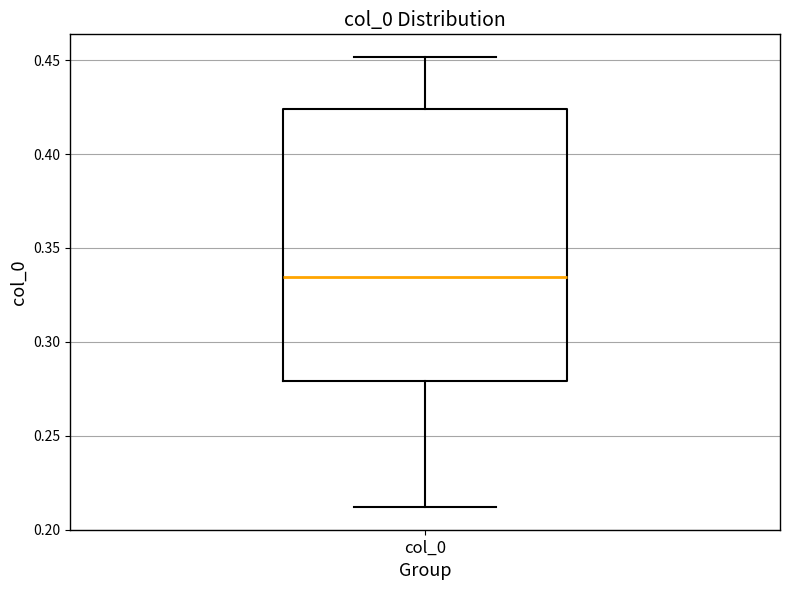

Transcribe this box plot: give where the median line is, the range the box spans, and where the two whiskers end, as read against the y-axis. The values are not printed on the chart, so give them approximately, as read against the axis.

median 0.335, box 0.280 to 0.425, whiskers 0.210 to 0.450